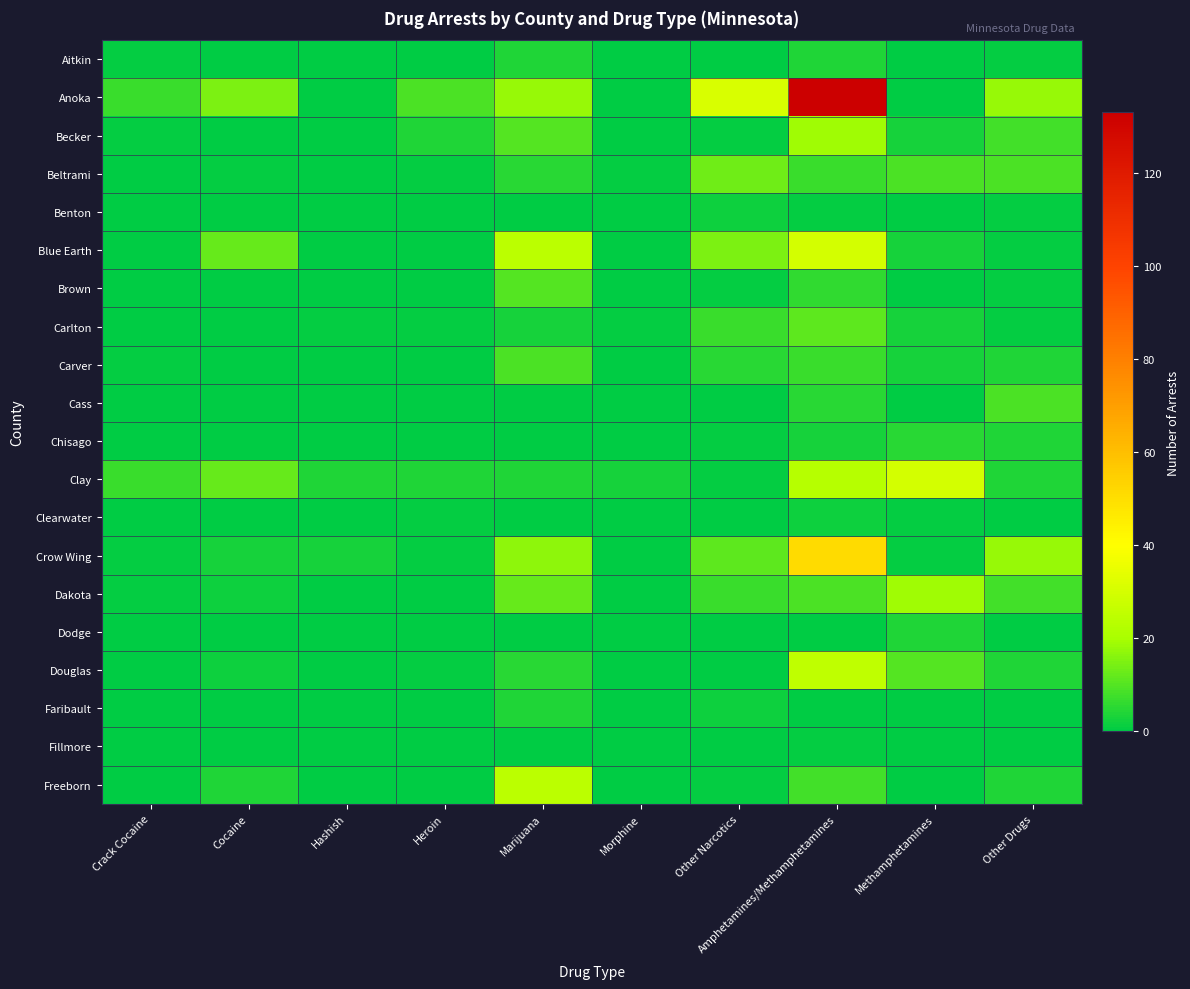

Reading left to right, list all the values displayed in this chart.

Aitkin: Crack Cocaine=1	Cocaine=0	Hashish=0	Heroin=0	Marijuana=4	Morphine=0	Other Narcotics=0	Amphetamines/Methamphetamines=4	Methamphetamines=0	Other Drugs=1
Anoka: Crack Cocaine=7	Cocaine=15	Hashish=0	Heroin=9	Marijuana=18	Morphine=0	Other Narcotics=31	Amphetamines/Methamphetamines=133	Methamphetamines=0	Other Drugs=18
Becker: Crack Cocaine=1	Cocaine=0	Hashish=0	Heroin=4	Marijuana=10	Morphine=0	Other Narcotics=1	Amphetamines/Methamphetamines=19	Methamphetamines=3	Other Drugs=8
Beltrami: Crack Cocaine=0	Cocaine=1	Hashish=0	Heroin=1	Marijuana=5	Morphine=1	Other Narcotics=13	Amphetamines/Methamphetamines=7	Methamphetamines=9	Other Drugs=9
Benton: Crack Cocaine=0	Cocaine=0	Hashish=0	Heroin=0	Marijuana=0	Morphine=0	Other Narcotics=2	Amphetamines/Methamphetamines=1	Methamphetamines=0	Other Drugs=1
Blue Earth: Crack Cocaine=0	Cocaine=12	Hashish=0	Heroin=0	Marijuana=24	Morphine=0	Other Narcotics=15	Amphetamines/Methamphetamines=30	Methamphetamines=3	Other Drugs=1
Brown: Crack Cocaine=0	Cocaine=0	Hashish=0	Heroin=0	Marijuana=10	Morphine=0	Other Narcotics=1	Amphetamines/Methamphetamines=6	Methamphetamines=0	Other Drugs=1
Carlton: Crack Cocaine=0	Cocaine=0	Hashish=1	Heroin=1	Marijuana=3	Morphine=1	Other Narcotics=7	Amphetamines/Methamphetamines=11	Methamphetamines=3	Other Drugs=1
Carver: Crack Cocaine=1	Cocaine=0	Hashish=0	Heroin=0	Marijuana=9	Morphine=0	Other Narcotics=5	Amphetamines/Methamphetamines=7	Methamphetamines=3	Other Drugs=4
Cass: Crack Cocaine=0	Cocaine=0	Hashish=0	Heroin=0	Marijuana=0	Morphine=0	Other Narcotics=0	Amphetamines/Methamphetamines=5	Methamphetamines=0	Other Drugs=9
Chisago: Crack Cocaine=0	Cocaine=0	Hashish=0	Heroin=0	Marijuana=0	Morphine=0	Other Narcotics=1	Amphetamines/Methamphetamines=3	Methamphetamines=5	Other Drugs=4
Clay: Crack Cocaine=7	Cocaine=12	Hashish=4	Heroin=4	Marijuana=4	Morphine=3	Other Narcotics=1	Amphetamines/Methamphetamines=23	Methamphetamines=30	Other Drugs=4
Clearwater: Crack Cocaine=0	Cocaine=0	Hashish=0	Heroin=1	Marijuana=0	Morphine=0	Other Narcotics=0	Amphetamines/Methamphetamines=2	Methamphetamines=1	Other Drugs=0
Crow Wing: Crack Cocaine=1	Cocaine=3	Hashish=3	Heroin=1	Marijuana=17	Morphine=0	Other Narcotics=11	Amphetamines/Methamphetamines=51	Methamphetamines=1	Other Drugs=18
Dakota: Crack Cocaine=1	Cocaine=2	Hashish=0	Heroin=0	Marijuana=12	Morphine=0	Other Narcotics=7	Amphetamines/Methamphetamines=9	Methamphetamines=19	Other Drugs=8
Dodge: Crack Cocaine=0	Cocaine=0	Hashish=0	Heroin=0	Marijuana=0	Morphine=0	Other Narcotics=0	Amphetamines/Methamphetamines=0	Methamphetamines=4	Other Drugs=0
Douglas: Crack Cocaine=0	Cocaine=2	Hashish=0	Heroin=1	Marijuana=5	Morphine=0	Other Narcotics=0	Amphetamines/Methamphetamines=25	Methamphetamines=10	Other Drugs=4
Faribault: Crack Cocaine=0	Cocaine=0	Hashish=0	Heroin=0	Marijuana=4	Morphine=0	Other Narcotics=2	Amphetamines/Methamphetamines=0	Methamphetamines=0	Other Drugs=0
Fillmore: Crack Cocaine=0	Cocaine=0	Hashish=0	Heroin=0	Marijuana=0	Morphine=0	Other Narcotics=0	Amphetamines/Methamphetamines=1	Methamphetamines=0	Other Drugs=0
Freeborn: Crack Cocaine=0	Cocaine=4	Hashish=0	Heroin=0	Marijuana=24	Morphine=0	Other Narcotics=1	Amphetamines/Methamphetamines=8	Methamphetamines=0	Other Drugs=4